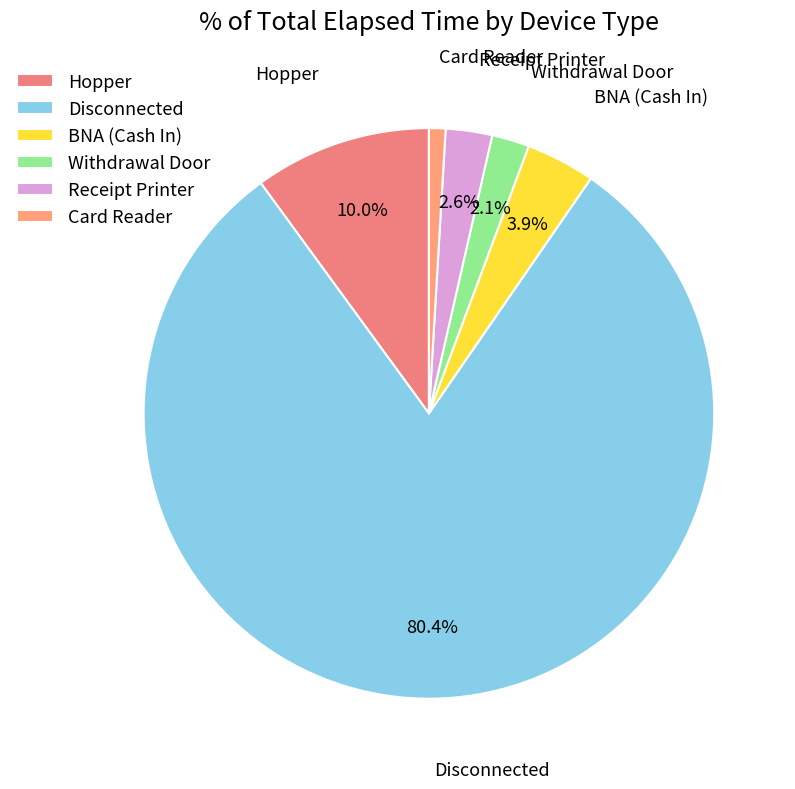

What portion of the pie excludes Withdrawal Door?

97.9%